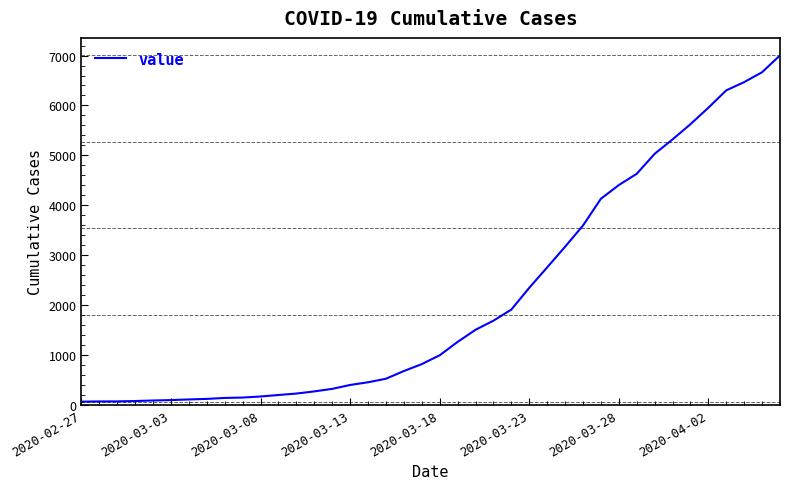

What is the difference between the maximum and minimum values?

6940